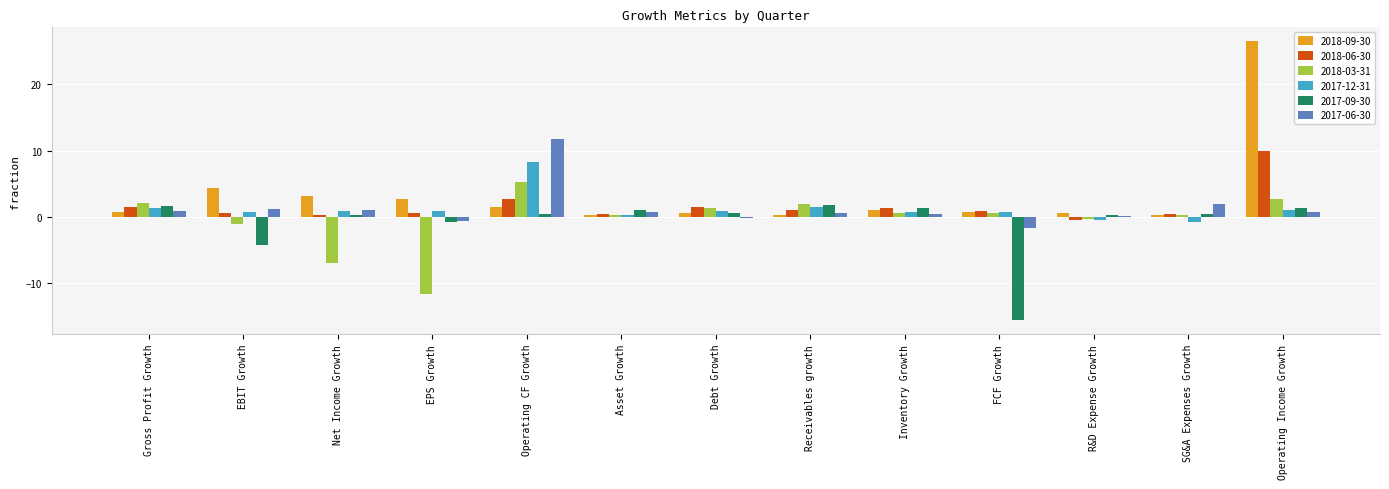

How many distinct data groups are displayed?

6